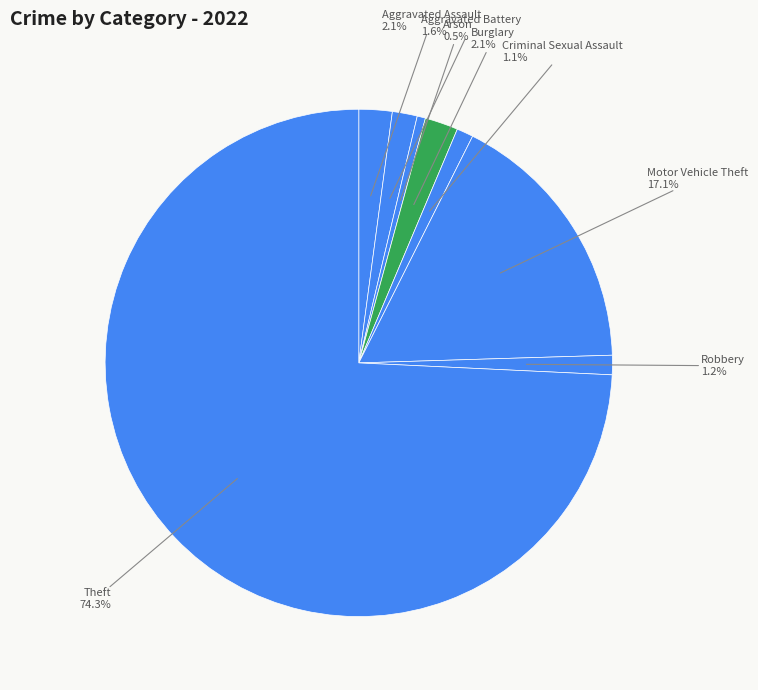

How many segments does this pie chart have?

8